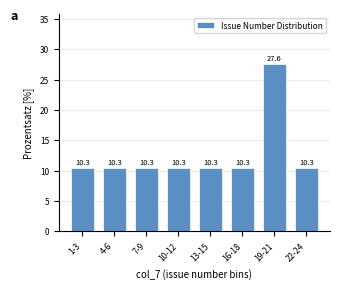

Reading left to right, list all the values displayed in this chart.

10.3	10.3	10.3	10.3	10.3	10.3	27.6	10.3